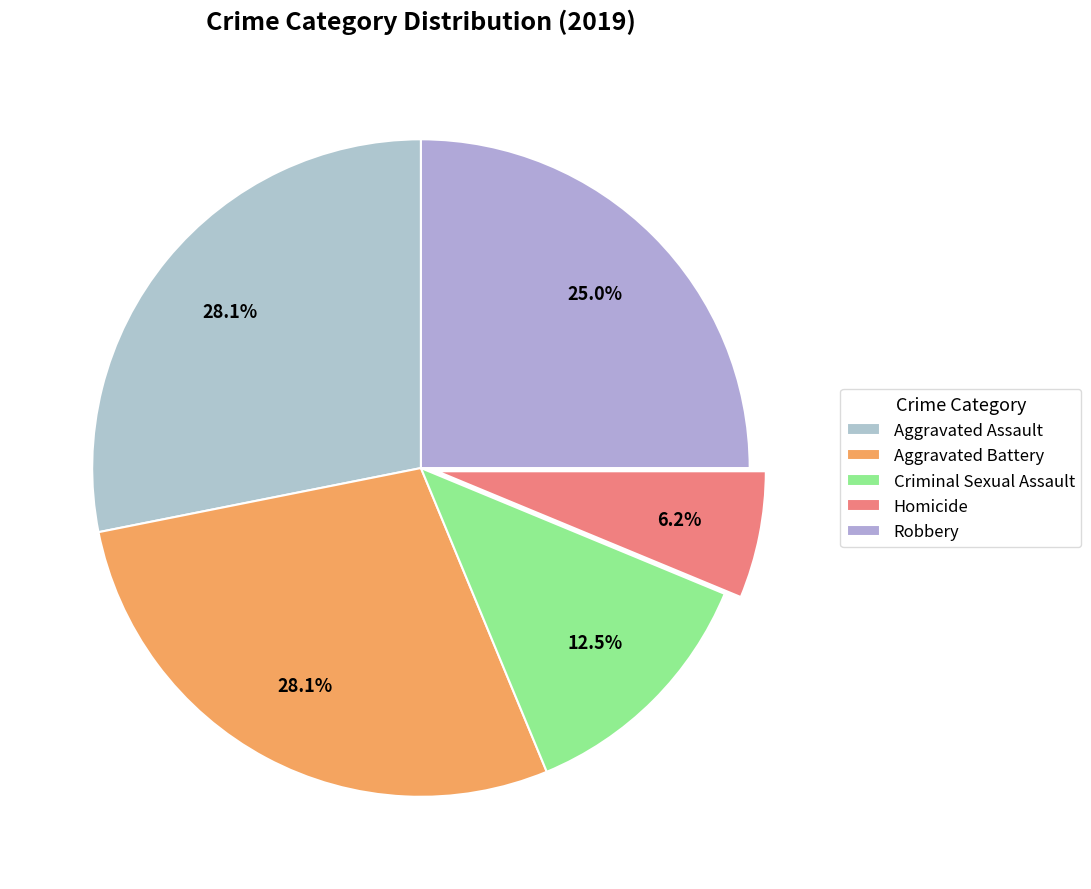

Does Aggravated Assault account for over 50% of the chart?

No